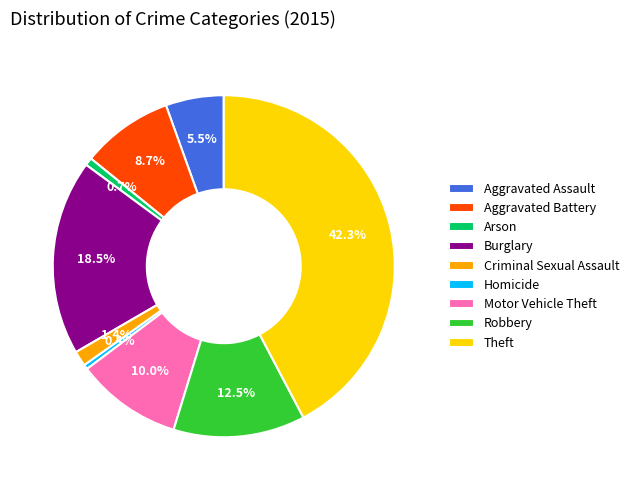

Which slice is the largest?

Theft